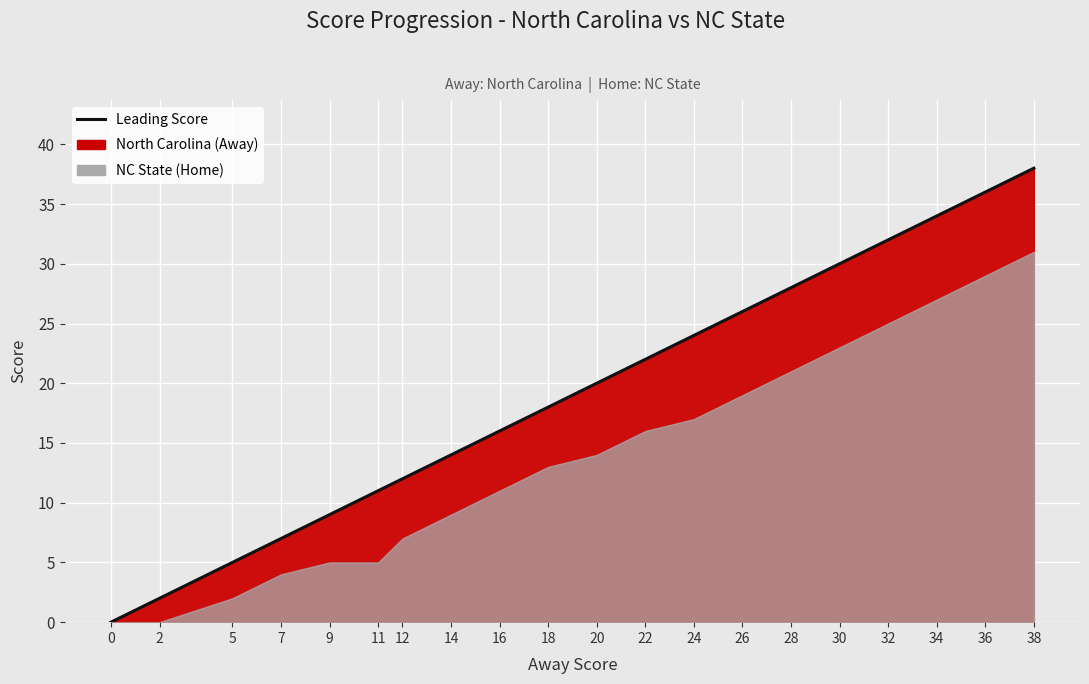

Where is the data nearest to the value 19?

18